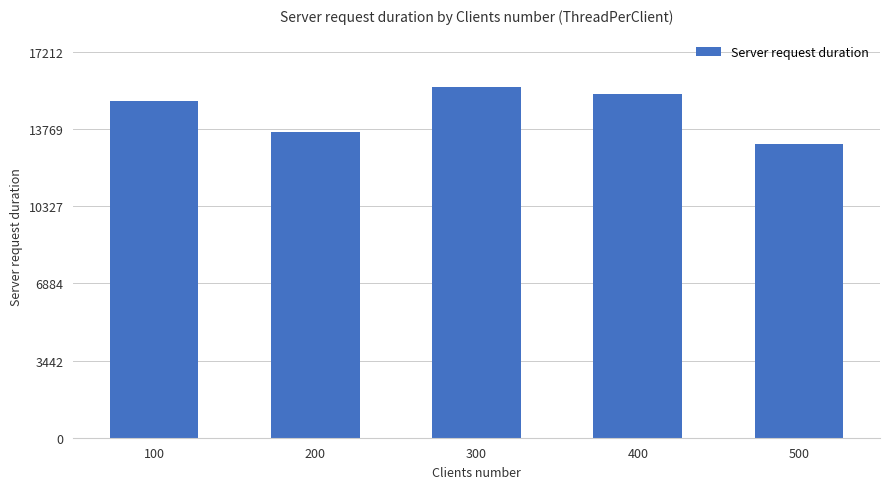

How many data points does each series have?

5